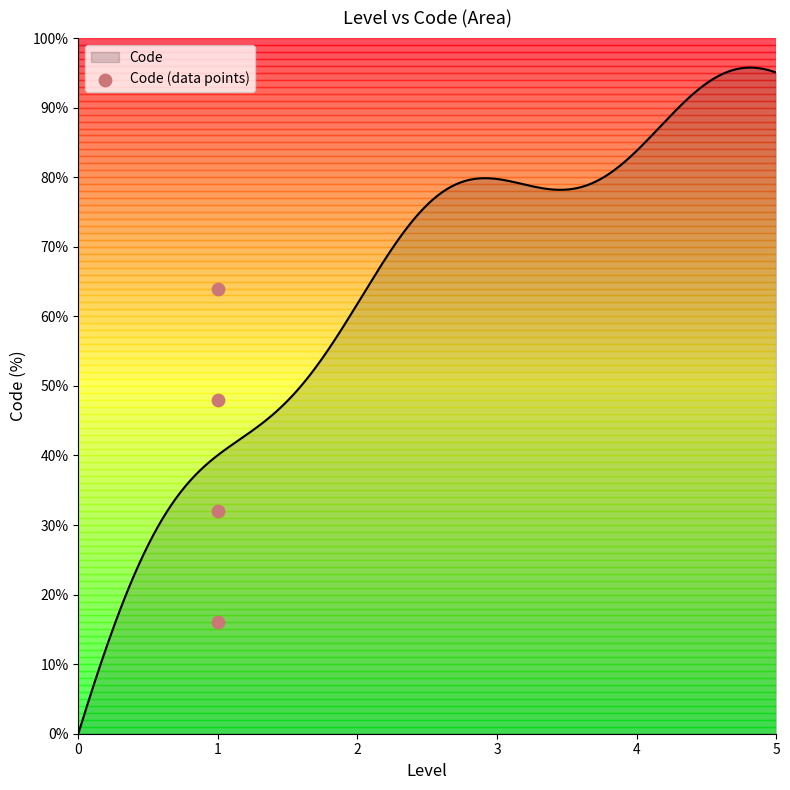

What is the maximum value for Code?

95.8